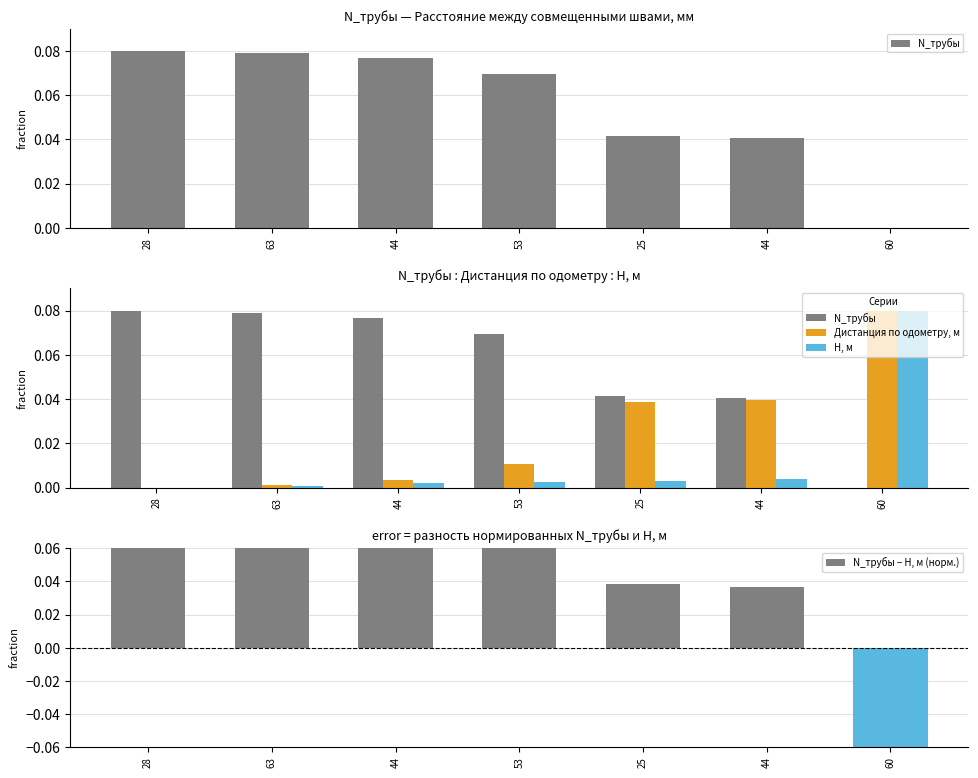

At which label is Дистанция по одометру, м closest to 0?

28